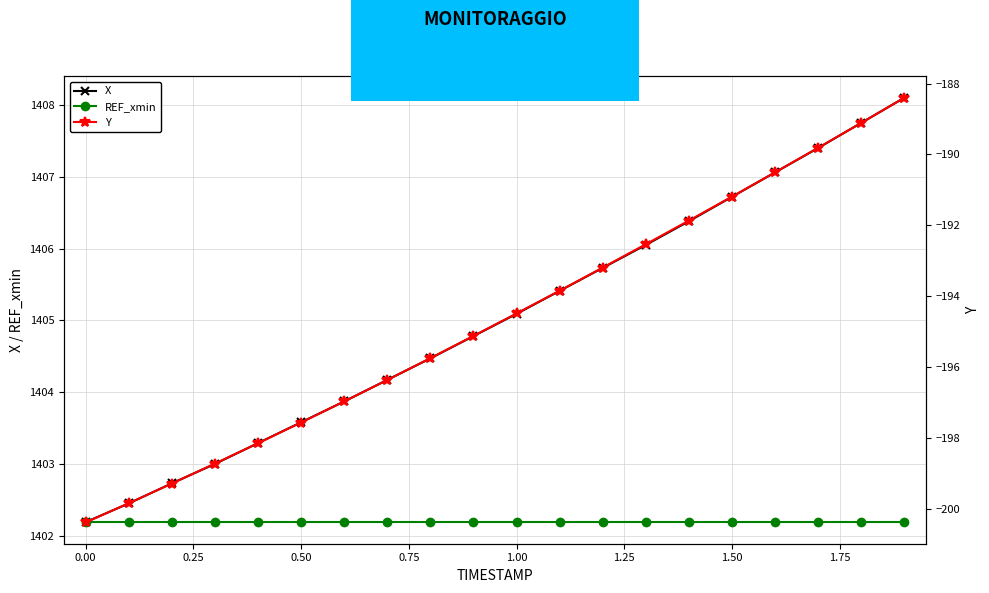

True or false: X and Y intersect in this chart.

False